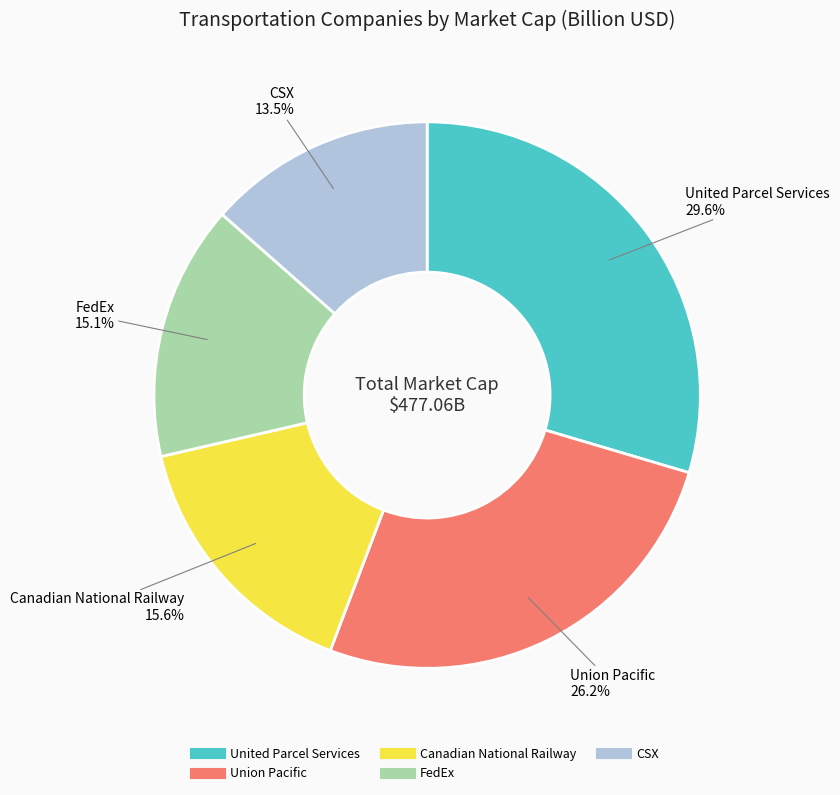

Which category has the smallest portion of the pie?

CSX